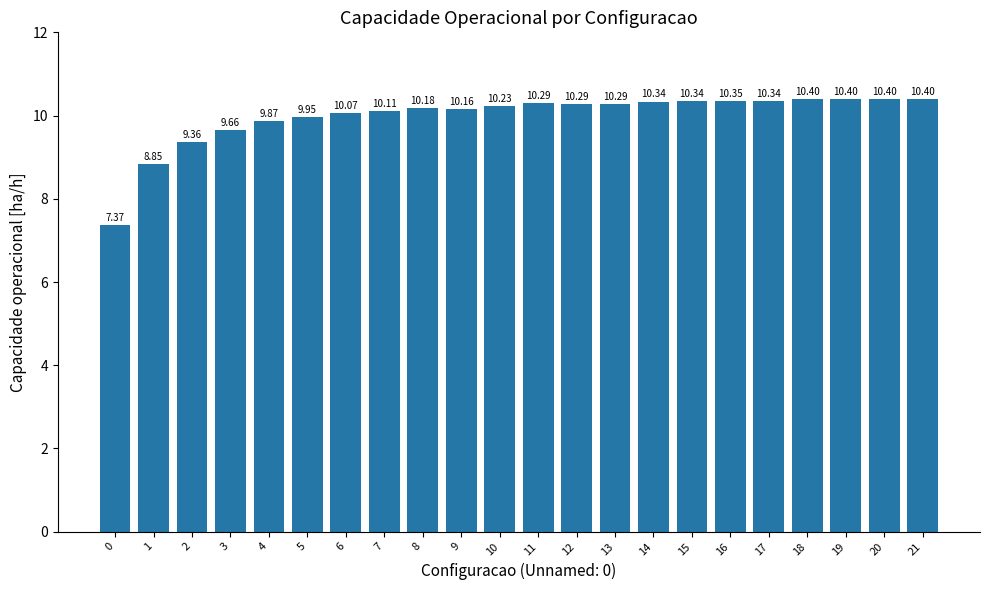

What is the value of the 10th bar from the left?

10.2